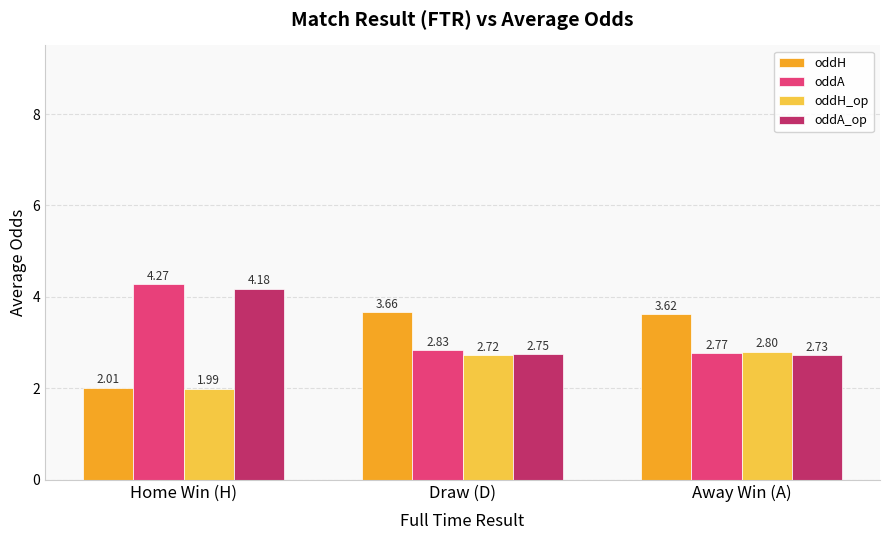

What is the label of the 1st bar from the right?

Away Win (A)